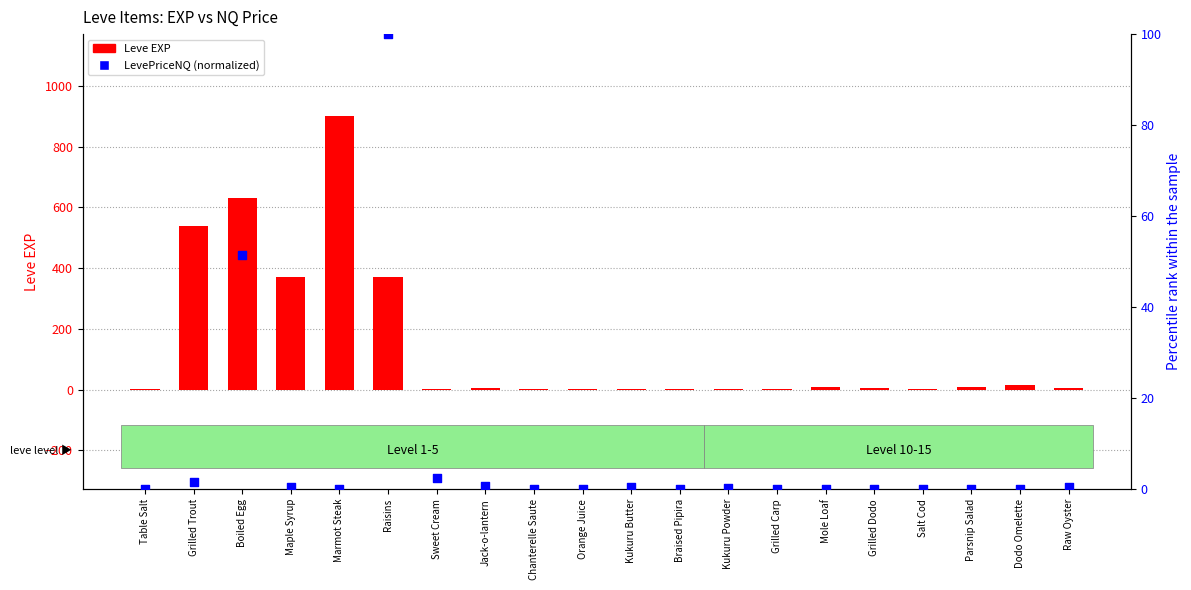

Which series reaches the minimum Y coordinate?

LevePriceNQ (normalized)